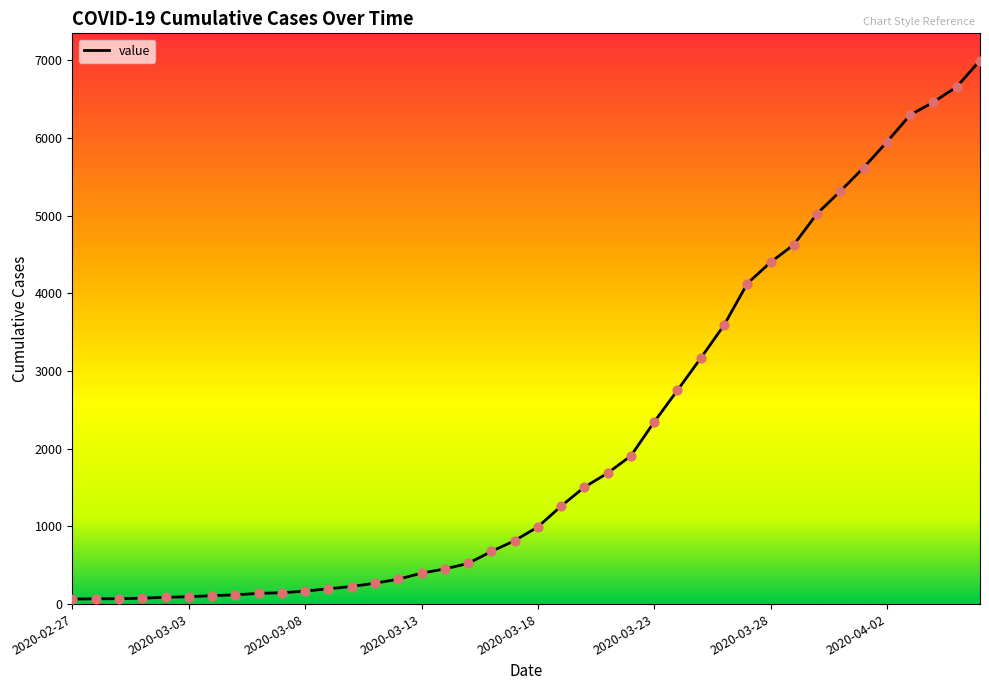

What is the difference between the maximum and minimum values?

6931